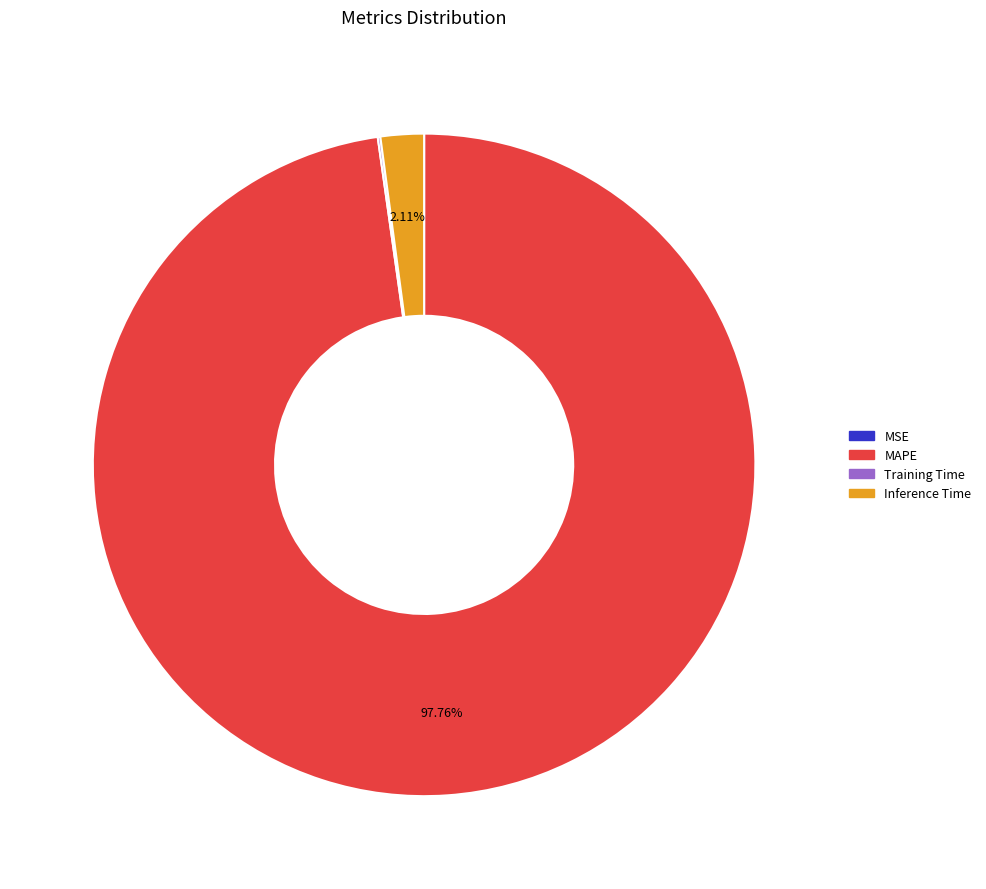

What percentage is the Inference Time slice, to the nearest percent?

2%